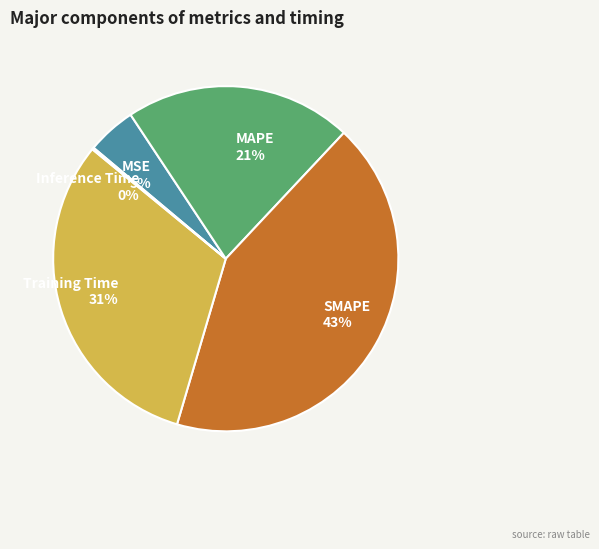

Is SMAPE the majority of the pie?

No